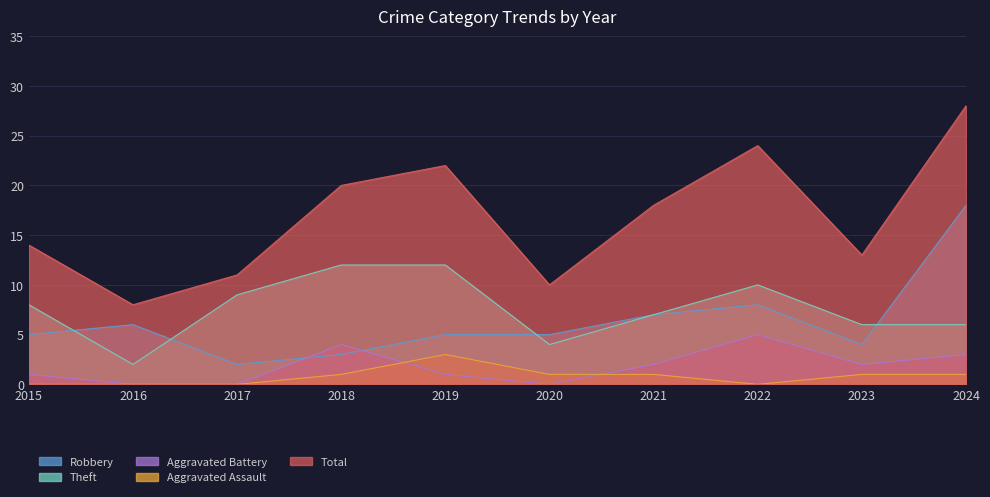

Between 2024 and 2018, which is larger?

2024